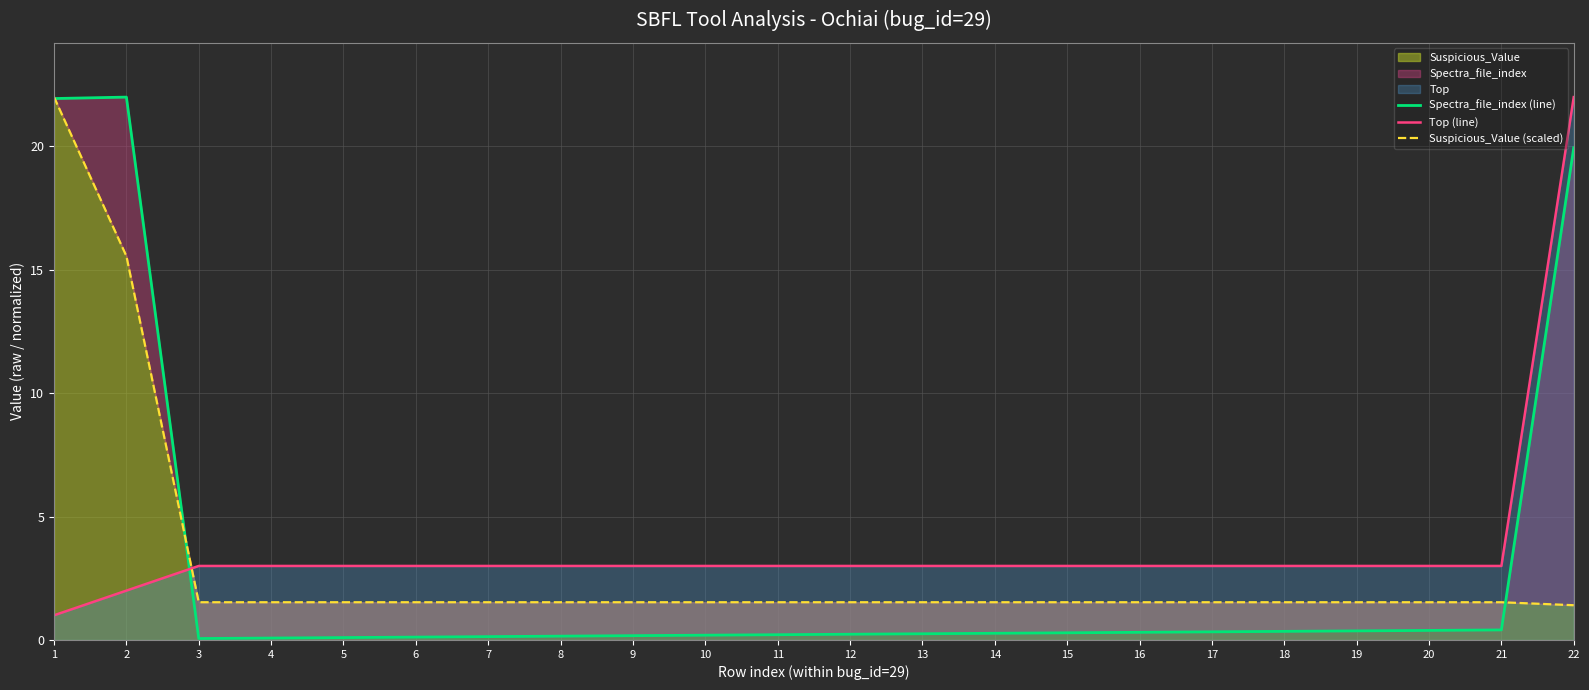

Reading left to right, what are all the values shown in this chart?

Spectra_file_index (line): 21.9	22.0	0.1	0.1	0.1	0.1	0.1	0.2	0.2	0.2	0.2	0.2	0.3	0.3	0.3	0.3	0.3	0.3	0.4	0.4	0.4	19.9
Top (line): 1.0	2.0	3.0	3.0	3.0	3.0	3.0	3.0	3.0	3.0	3.0	3.0	3.0	3.0	3.0	3.0	3.0	3.0	3.0	3.0	3.0	22.0
Suspicious_Value (scaled): 22.0	15.6	1.5	1.5	1.5	1.5	1.5	1.5	1.5	1.5	1.5	1.5	1.5	1.5	1.5	1.5	1.5	1.5	1.5	1.5	1.5	1.4